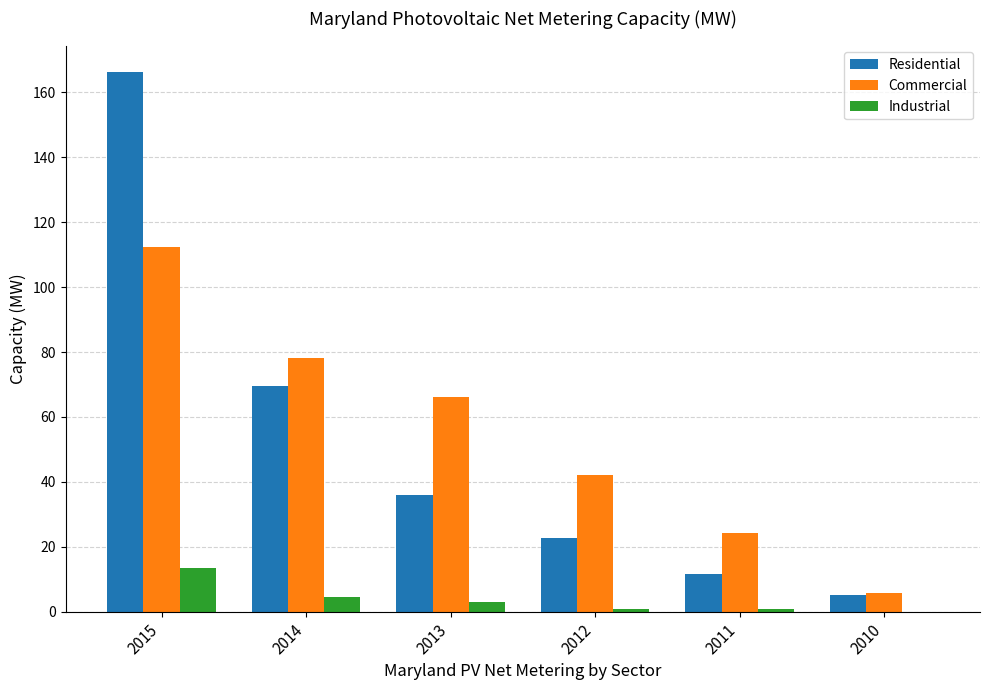

Is it true that Commercial equals 35.2 at 2014?

False